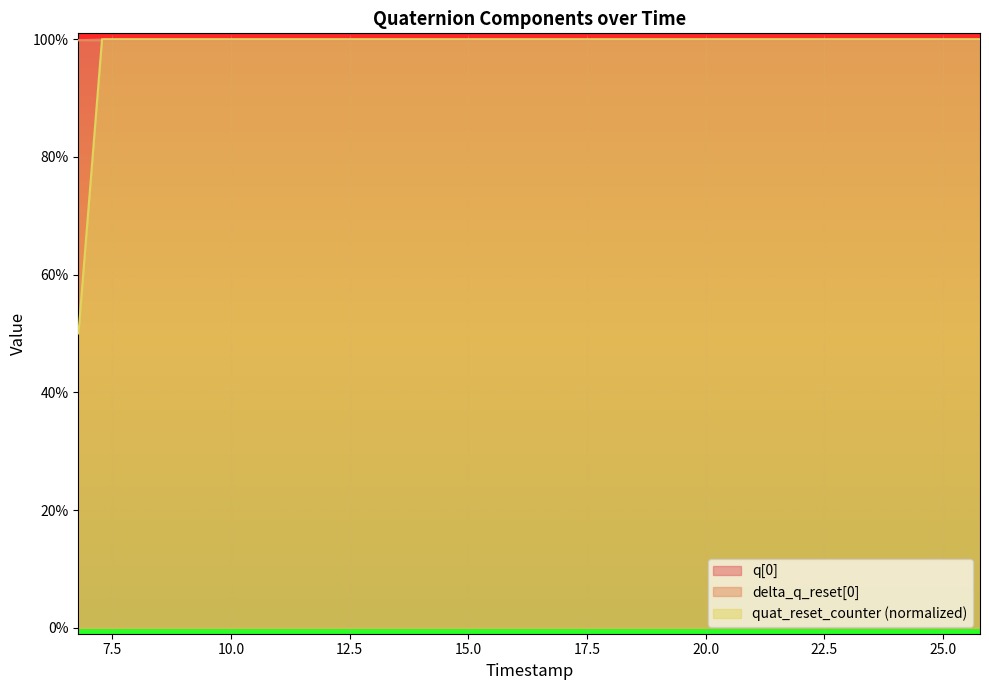

What are all the series names shown in the legend?

q[0], delta_q_reset[0], quat_reset_counter (normalized)